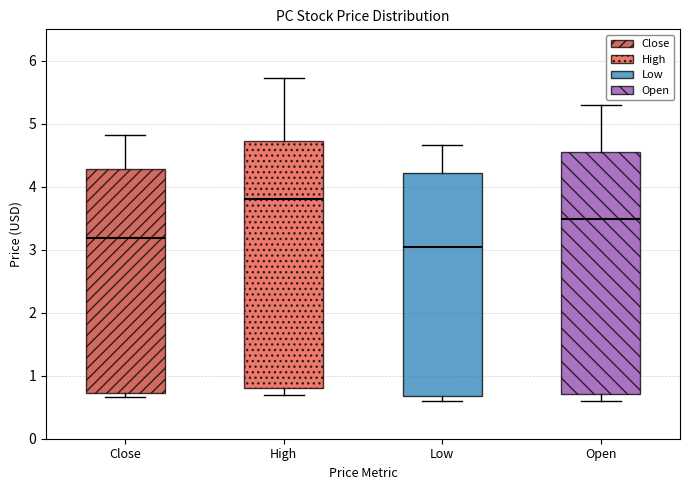

Reading left to right, transcribe this box plot: for each box, give where its median line is, the range the box spans, and where its two whiskers end, as read against the y-axis. The values are not printed on the chart, so give them approximately, as read against the axis.

Close: median 3.2, box 0.7 to 4.3, whiskers 0.7 (just below the box's lower edge) to 4.8
High: median 3.8, box 0.8 to 4.7, whiskers 0.7 to 5.7
Low: median 3.0, box 0.7 to 4.2, whiskers 0.6 to 4.7
Open: median 3.5, box 0.7 to 4.6, whiskers 0.6 to 5.3